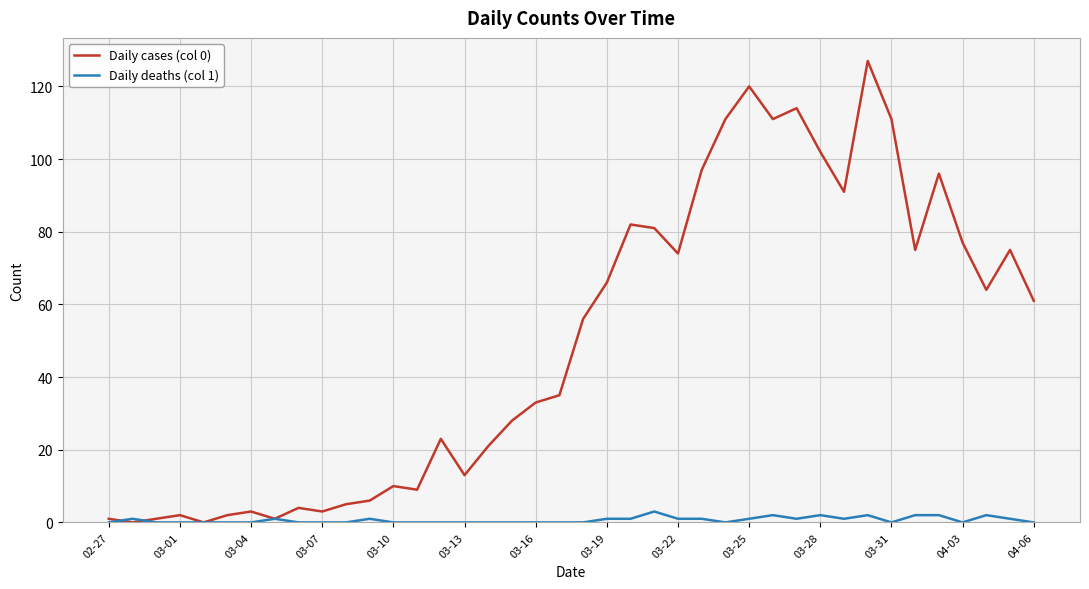

What is the greatest value displayed?

127